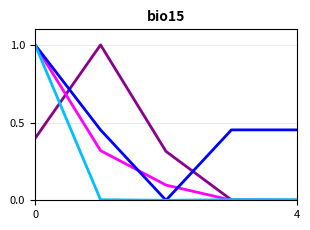

What is the maximum value shown in the chart?

1.0